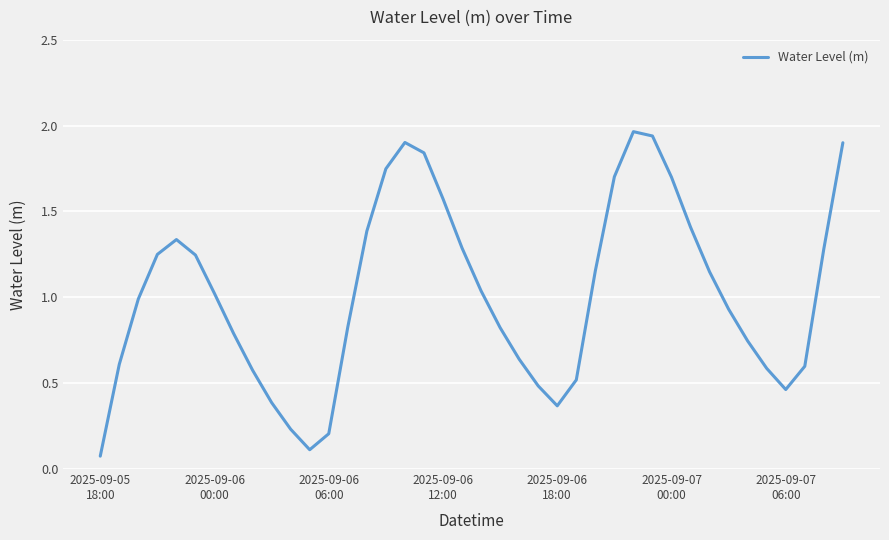

Is this an area chart (filled region under the line)?

No